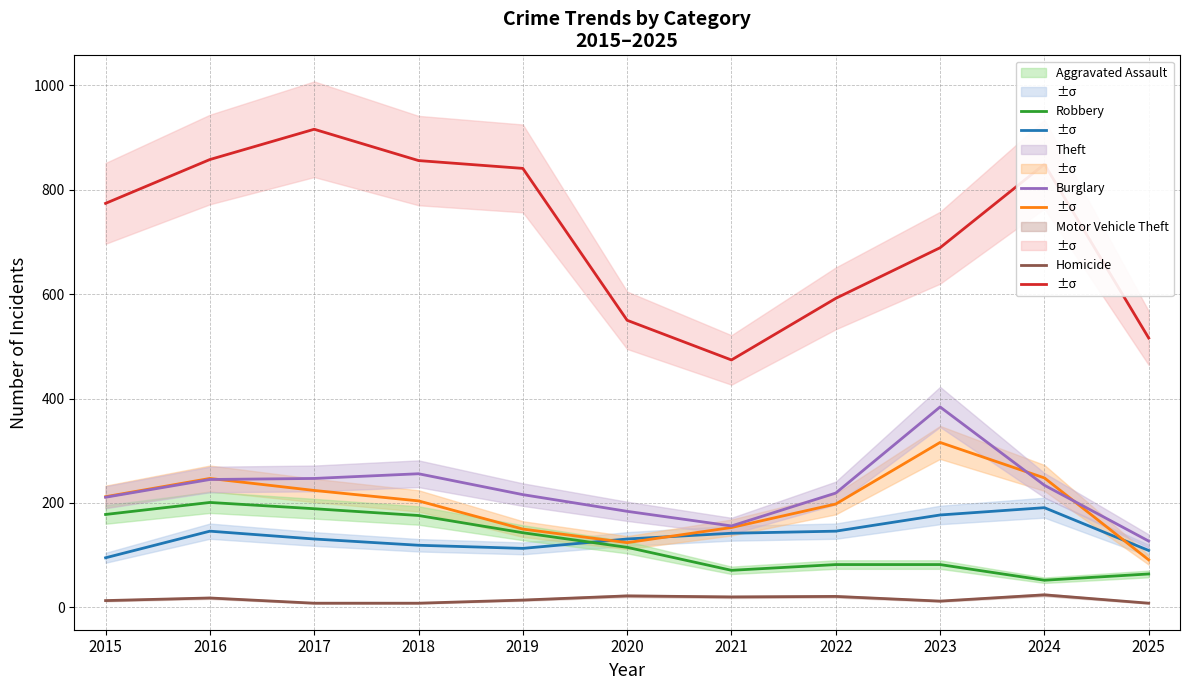

How many lines are shown in the chart?

6